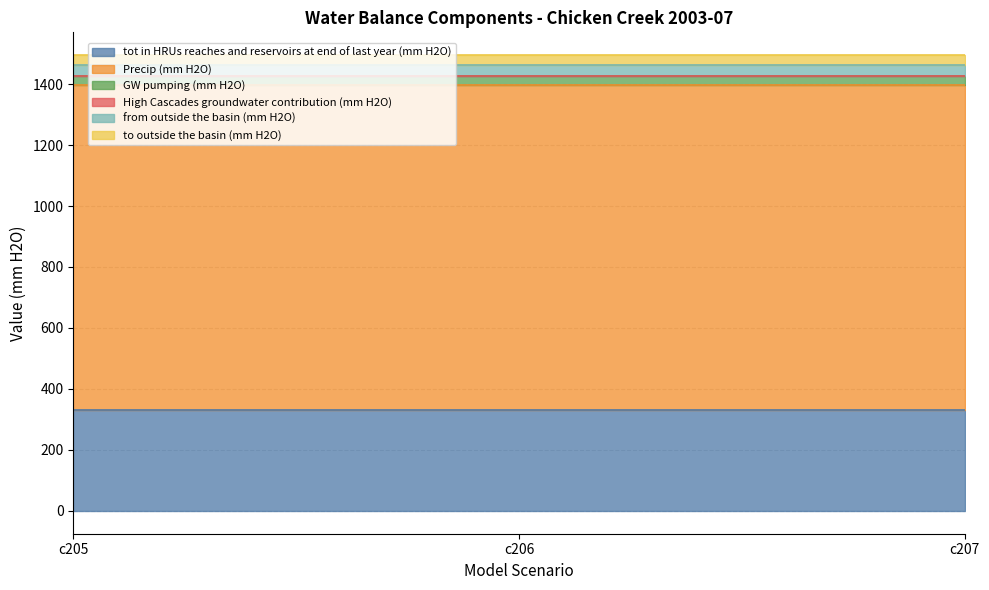

At which category is the sum across all series the highest?

c205